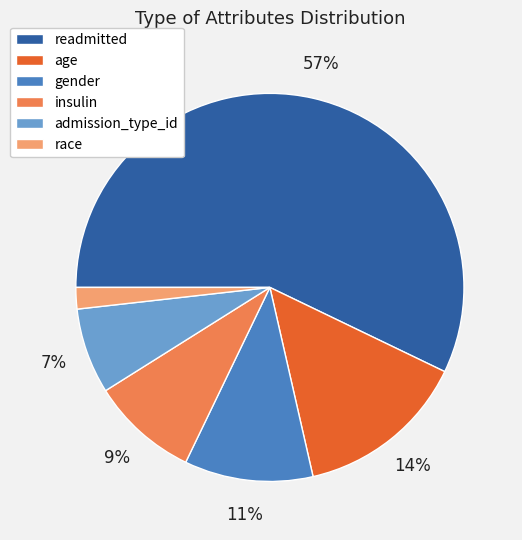

Which slice is the smallest?

race